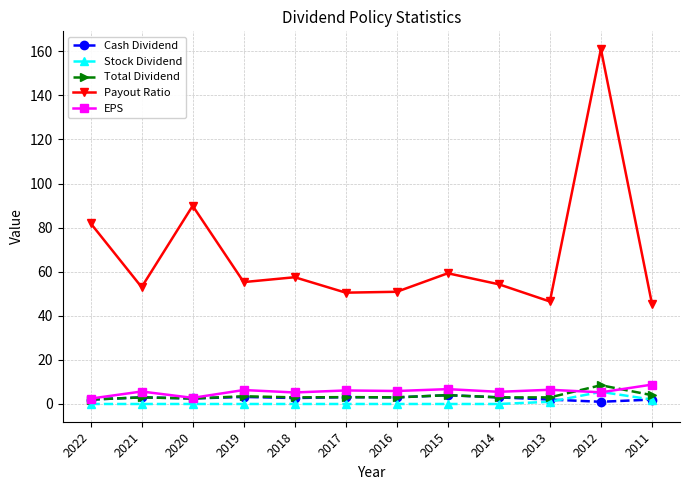

What is the minimum value for EPS?

2.4